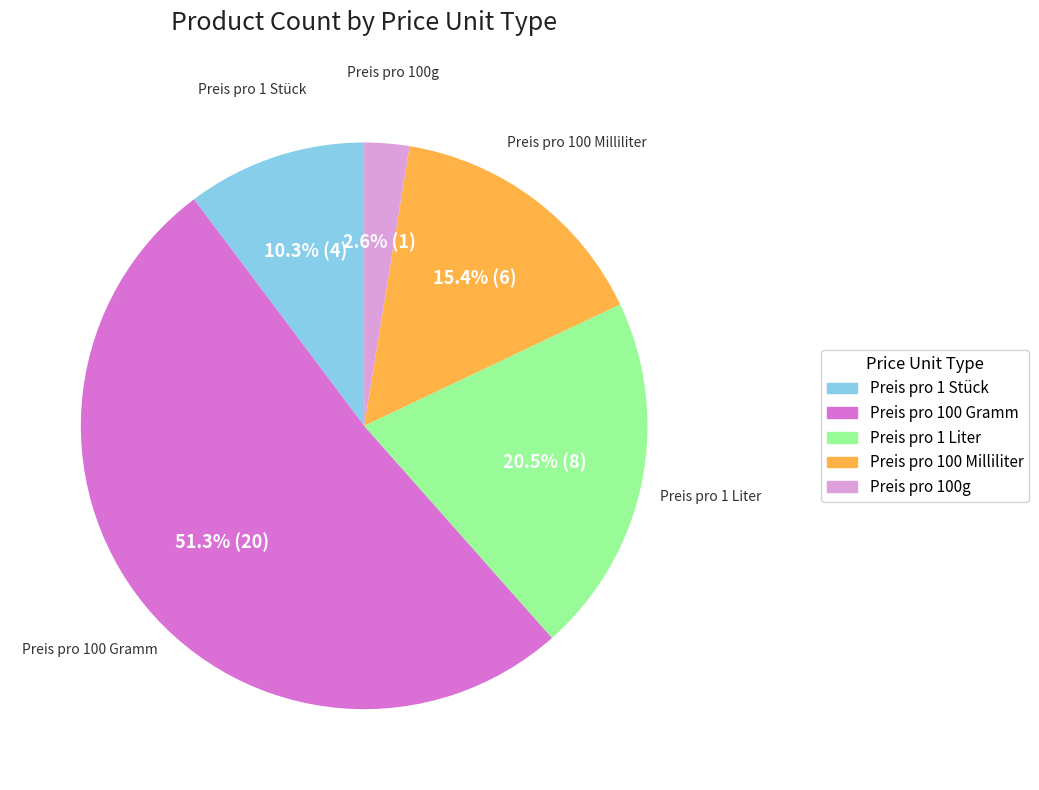

Does Preis pro 100 Gramm represent more than half of the total?

Yes